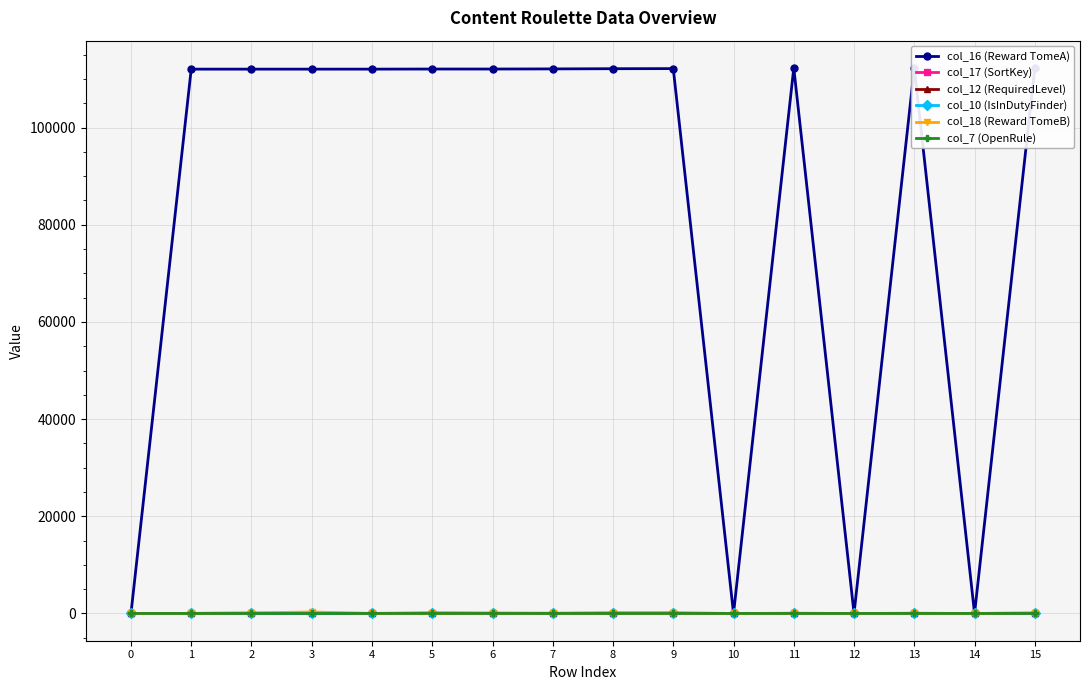

What is the difference between the col_17 (SortKey) values at 12 and 4?

4